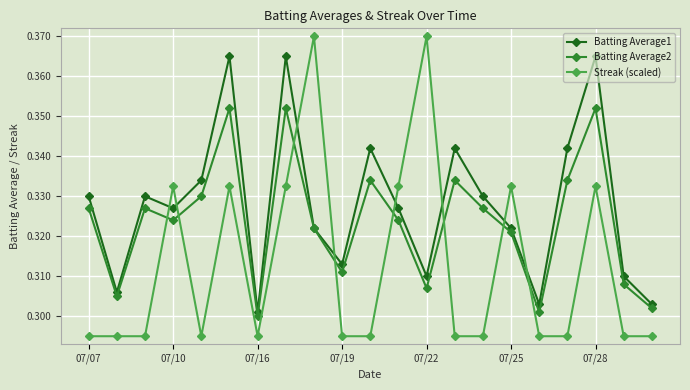

After their last crossing, which series has the higher values: Streak (scaled) or Batting Average2?

Batting Average2